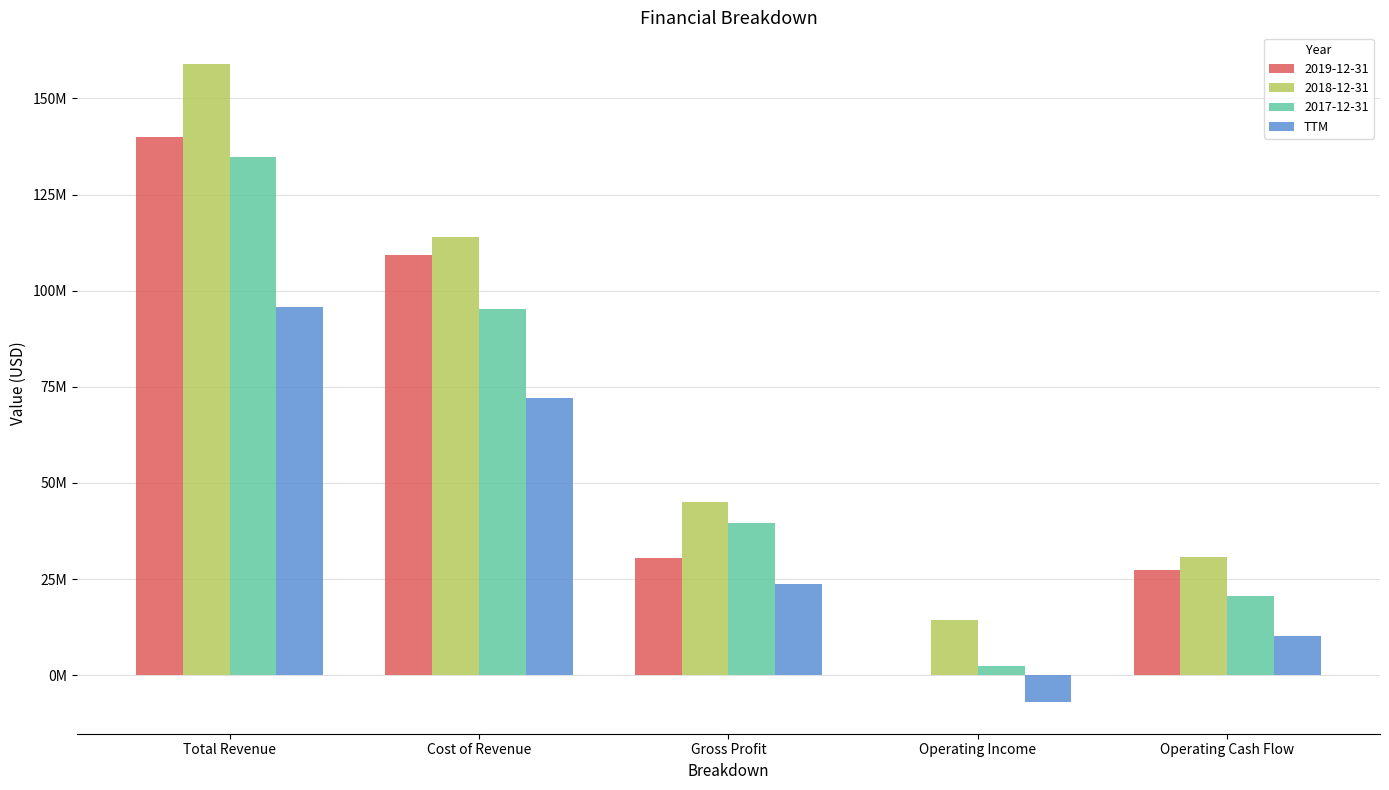

What are all the series names shown in the legend?

2019-12-31, 2018-12-31, 2017-12-31, TTM